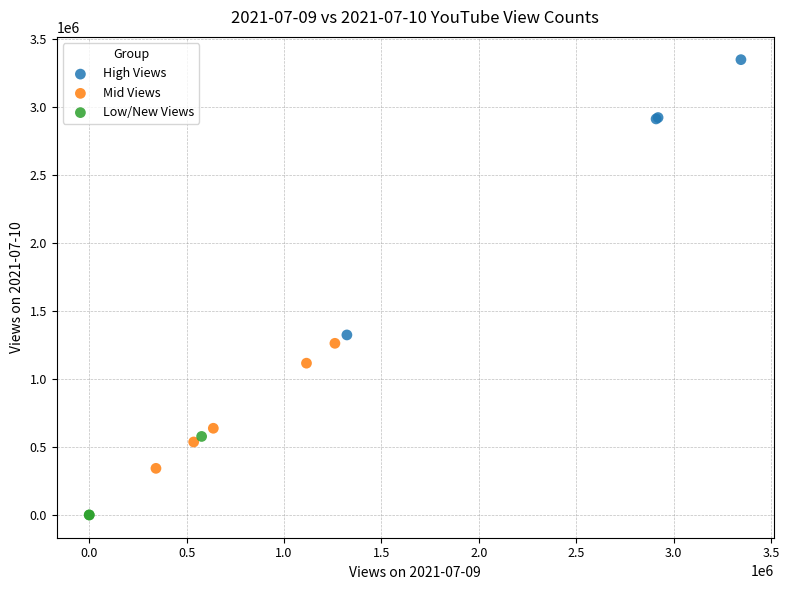

Which series has the widest spread of Y values?

High Views